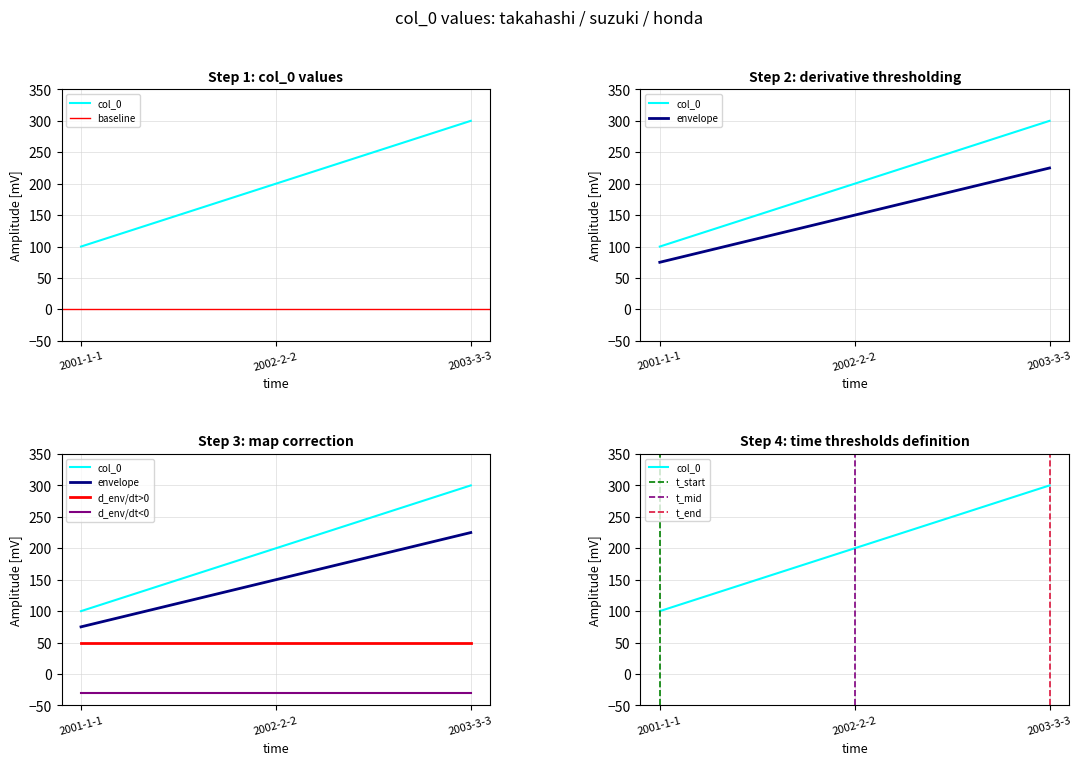

What is the difference between the values at 2001-1-1 and 2003-3-3?

200